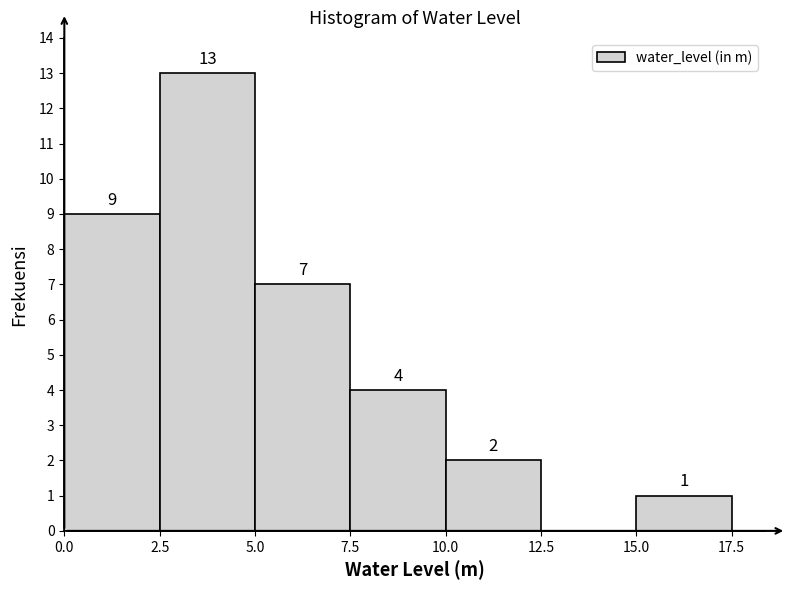

Over which range of the x-axis is the bar tallest?

2.5 to 5.0